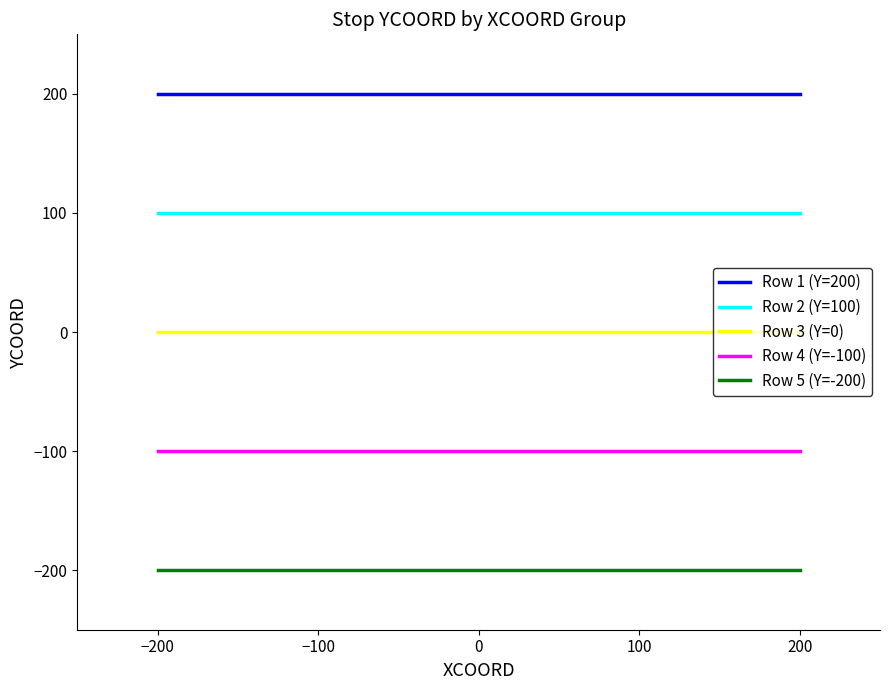

Which series has the largest total across all categories?

Row 1 (Y=200)